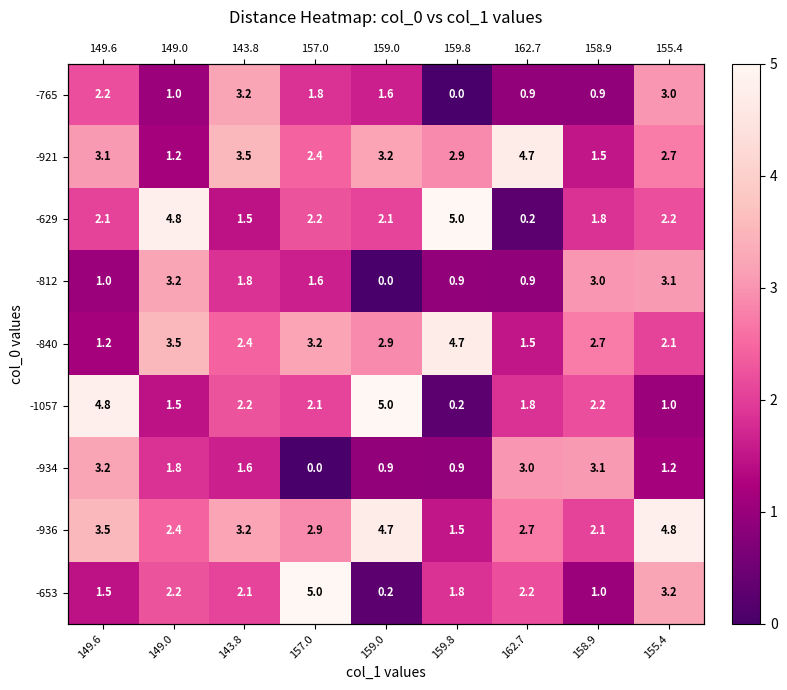

At which category is the sum across all series the highest?

155.4